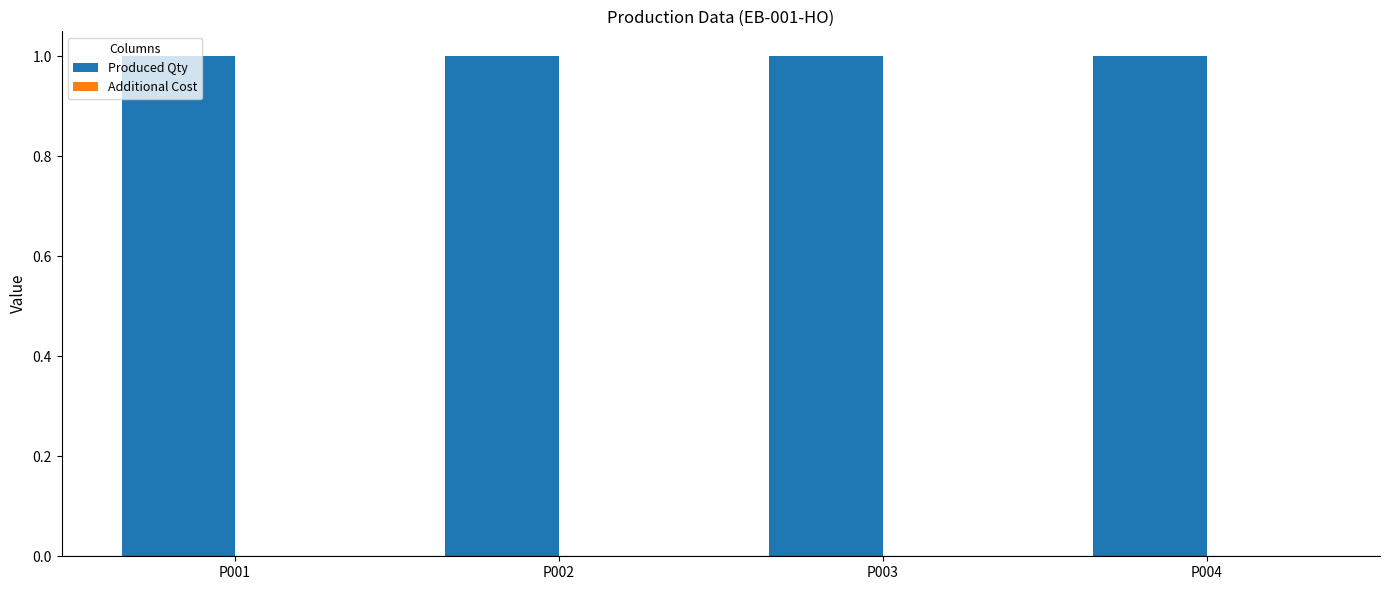

Rank the series by their average value, from lowest to highest.

Additional Cost, Produced Qty